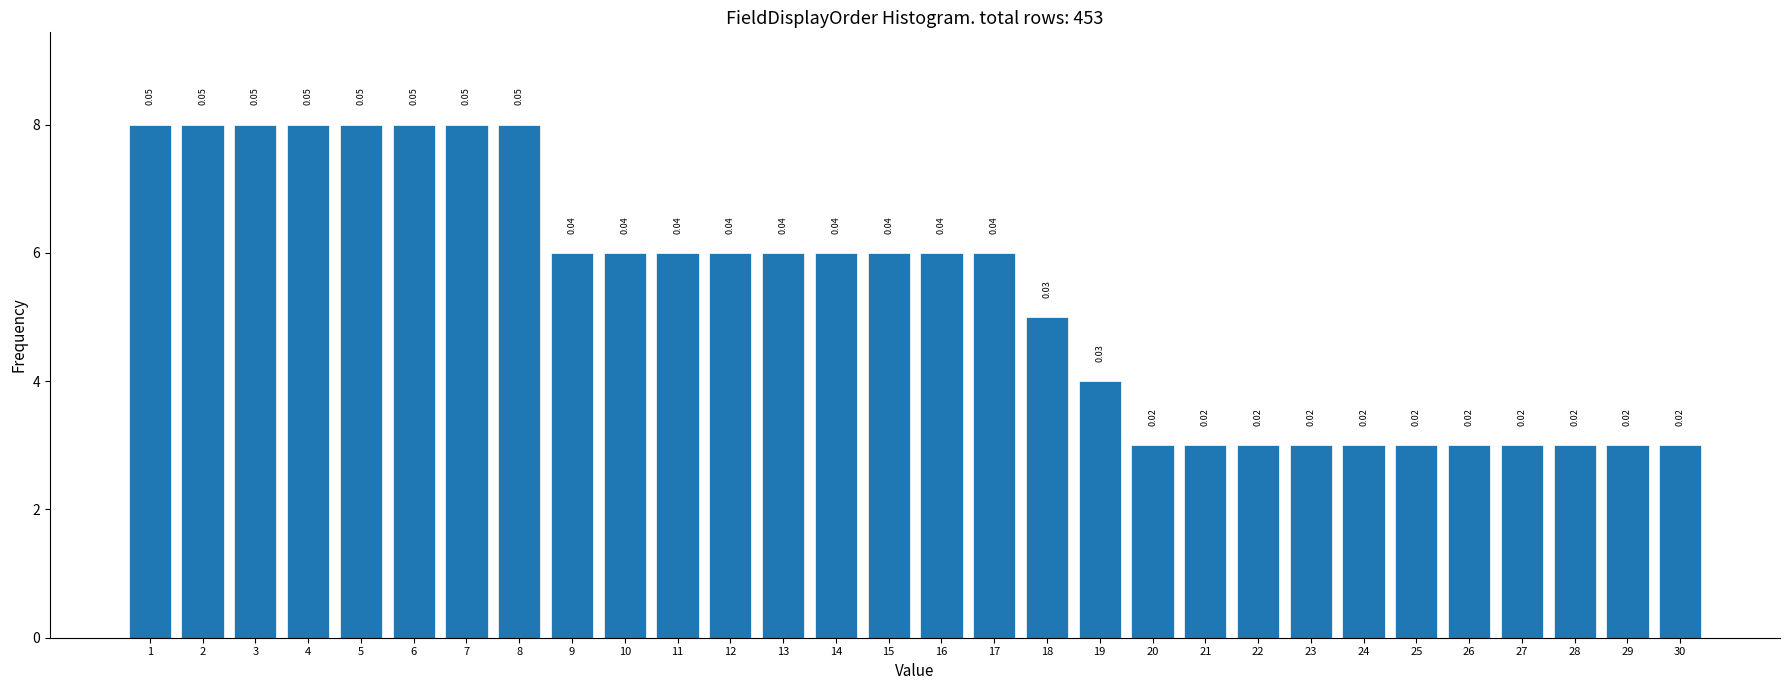

How many bars are there in total?

30